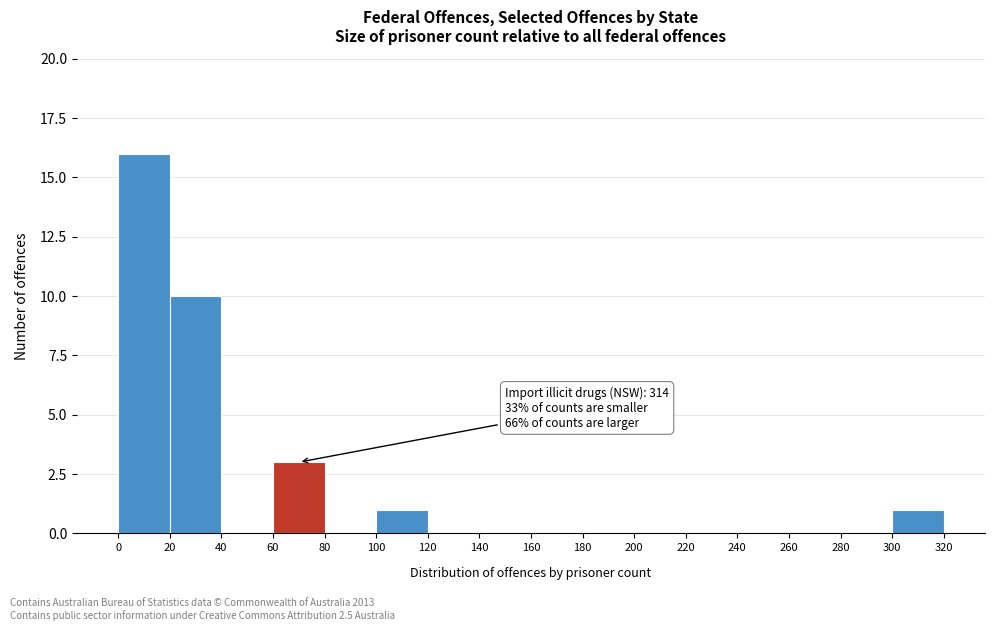

Which range on the x-axis has the tallest bar?

0 to 20